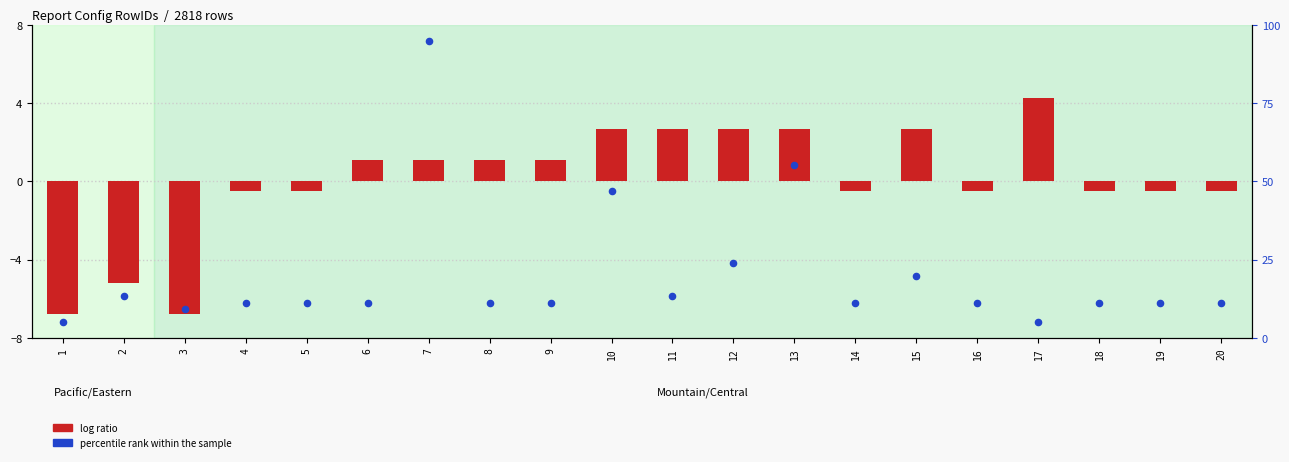

Which series reaches the minimum Y coordinate?

log ratio